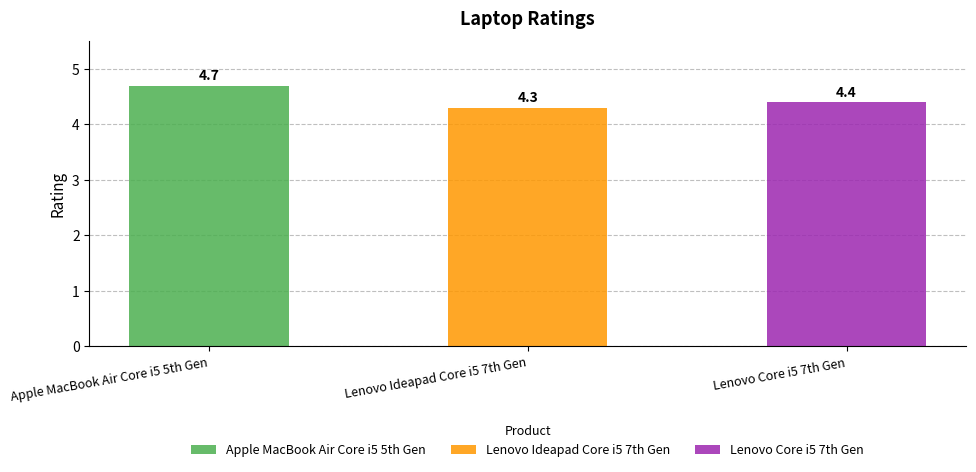

What is the change in value from Apple MacBook Air Core i5 5th Gen to Lenovo Core i5 7th Gen?

-0.3